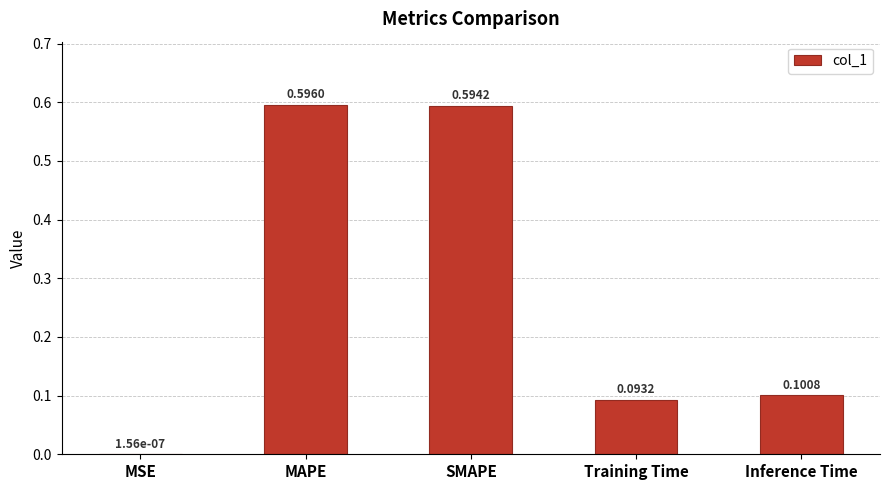

At which category does the chart reach its peak across all series?

MAPE